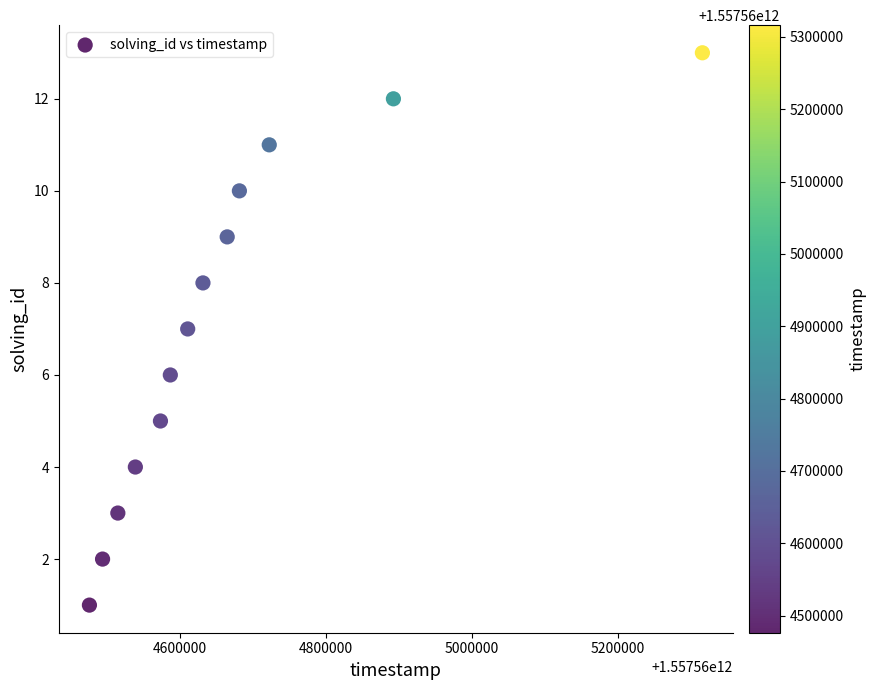

What is the range of Y values (max minus min)?

12